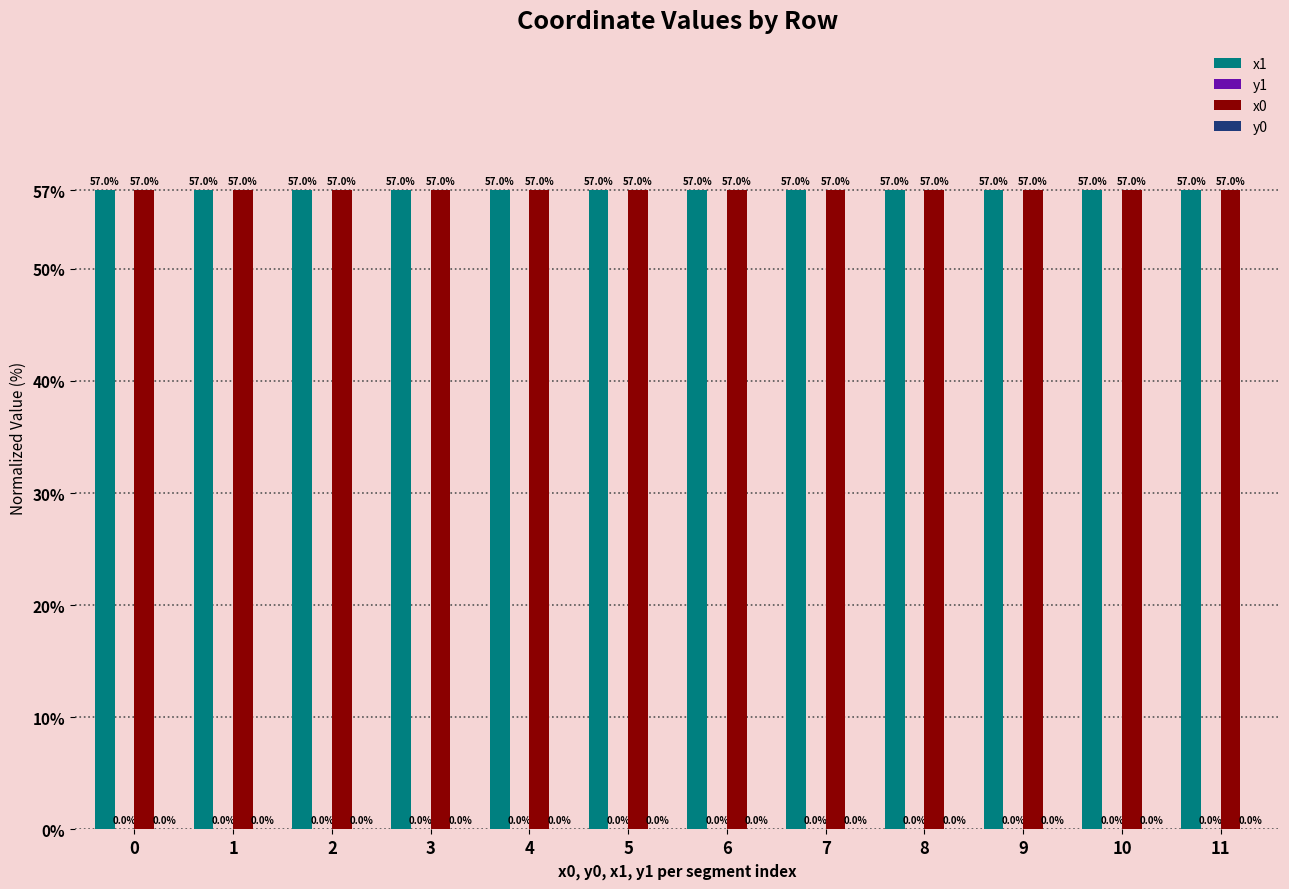

Which label corresponds to the largest value in the chart?

9